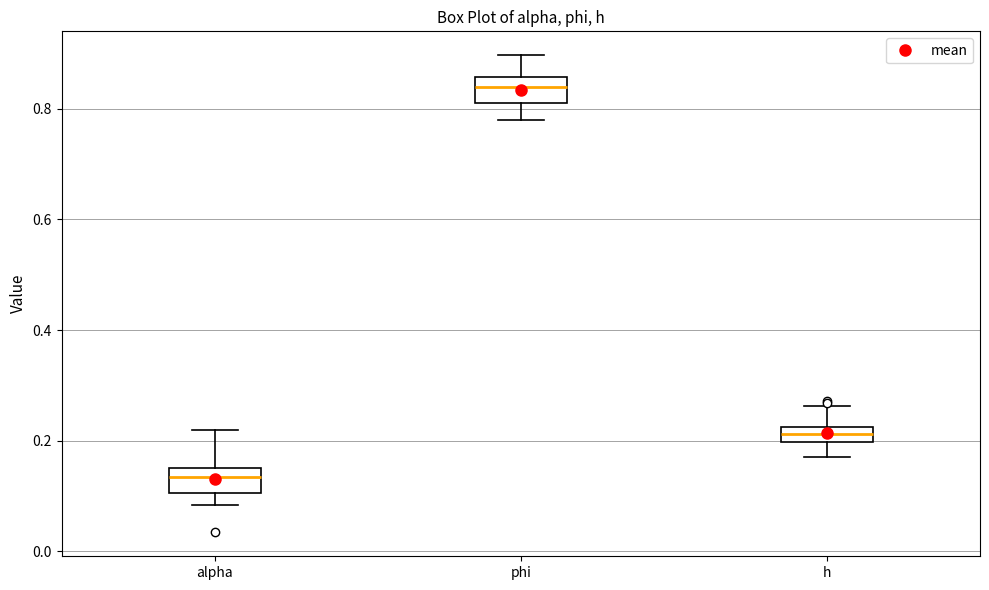

Which box's median line is the highest?

phi